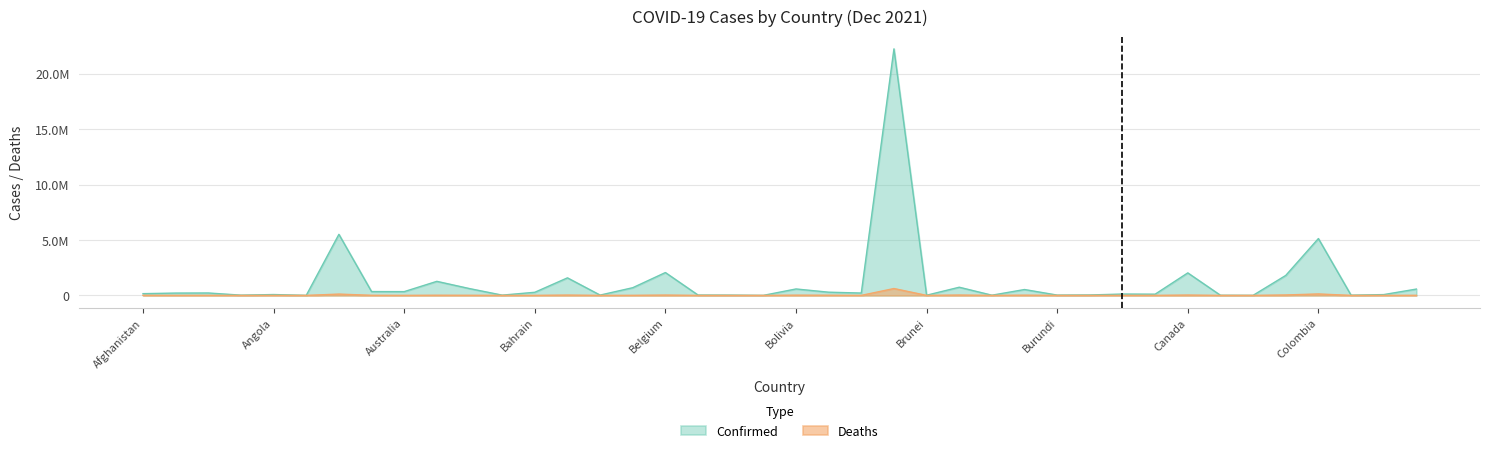

What is the value of the Confirmed point at the 38th from the left?

20089